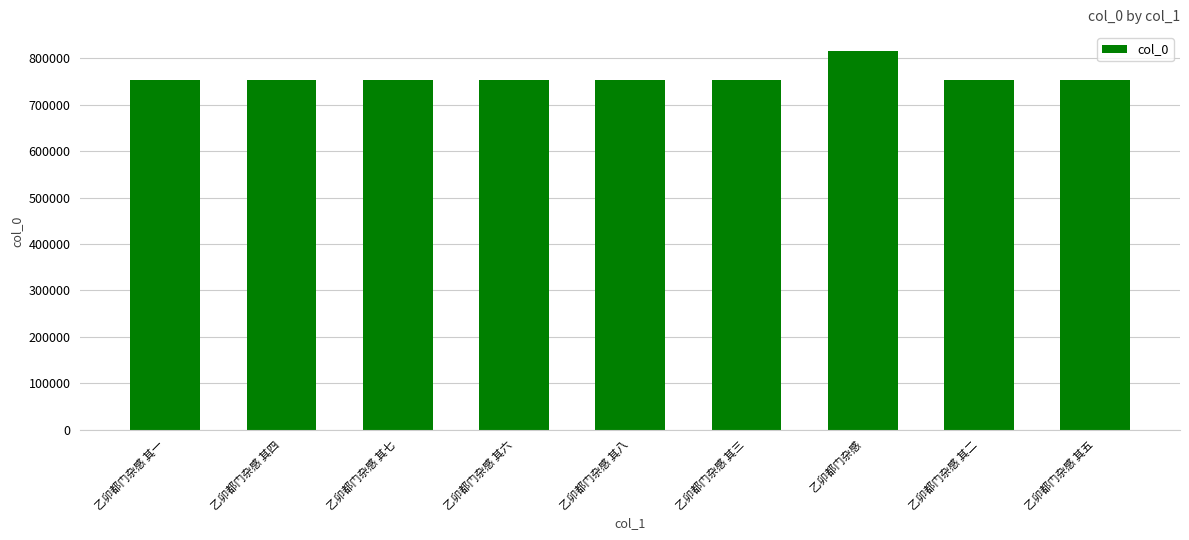

What is the sum of the values at 乙卯都门杂感 其七 and 乙卯都门杂感 其四?

1504857